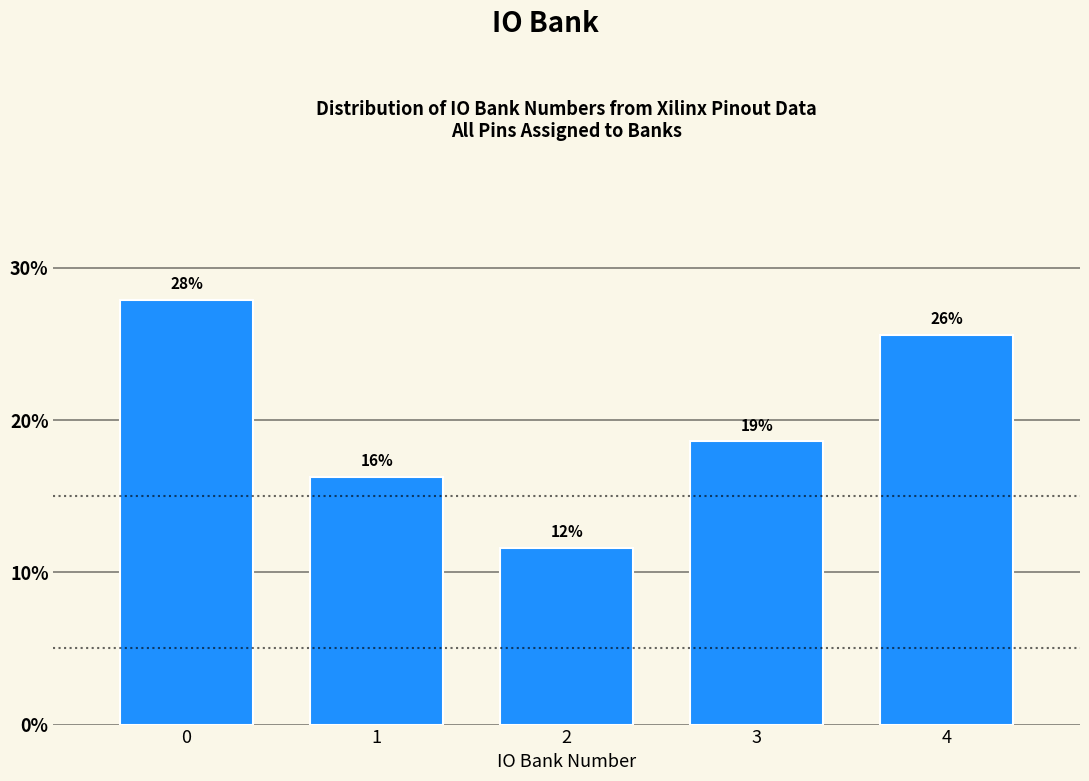

How many bars are there in total?

5